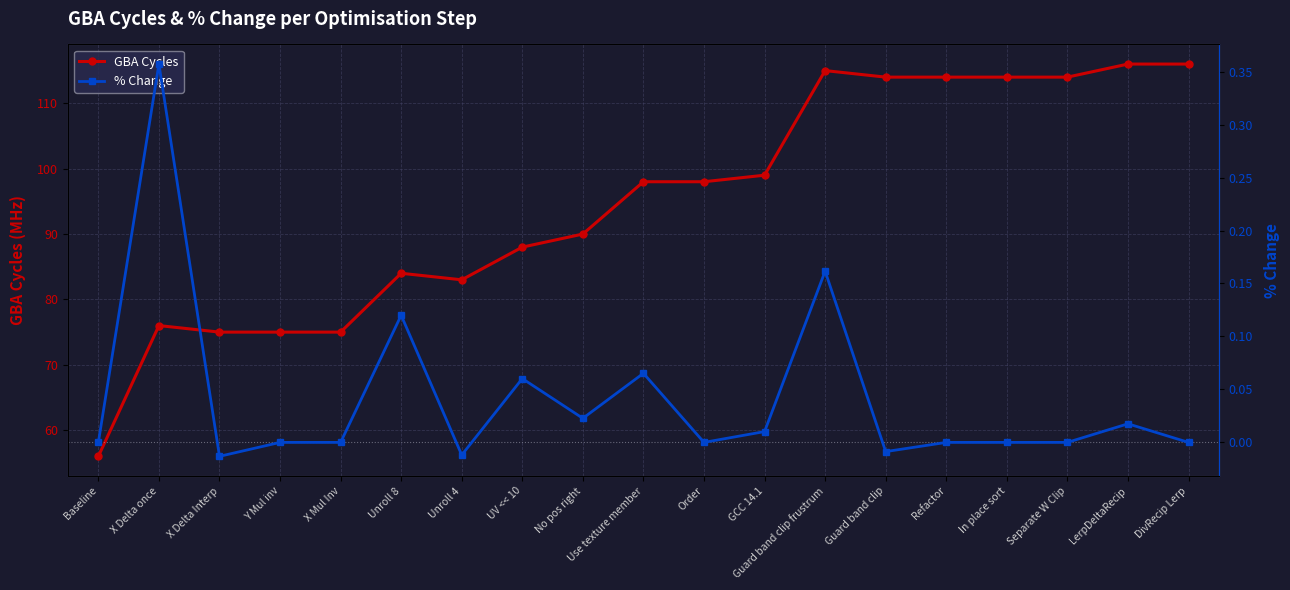

Reading right to left, list all the values displayed in this chart.

GBA Cycles: 116.0	116.0	114.0	114.0	114.0	114.0	115.0	99.0	98.0	98.0	90.0	88.0	83.0	84.0	75.0	75.0	75.0	76.0	56.0
% Change: 0.0	0.0	0.0	0.0	0.0	-0.0	0.2	0.0	0.0	0.1	0.0	0.1	-0.0	0.1	0.0	0.0	-0.0	0.4	0.0